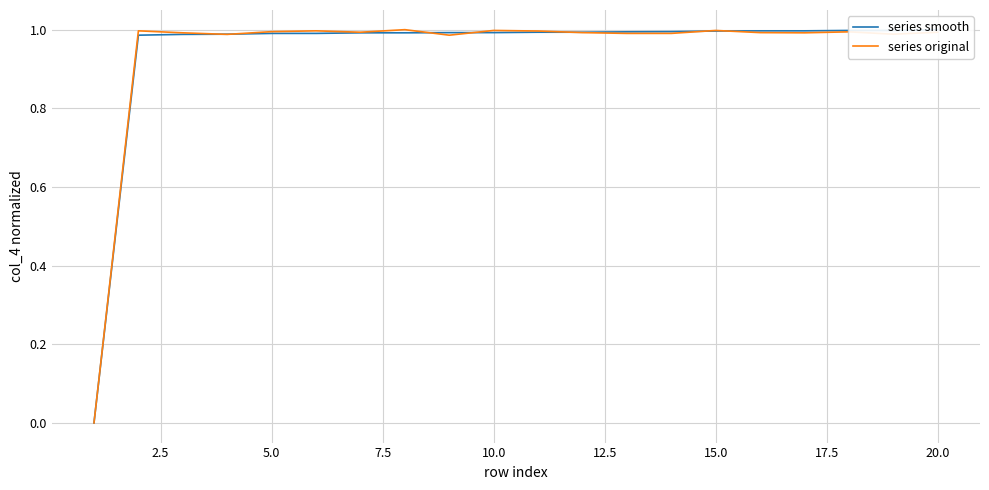

What is the value of the series original point at the 8th from the left?

1.0